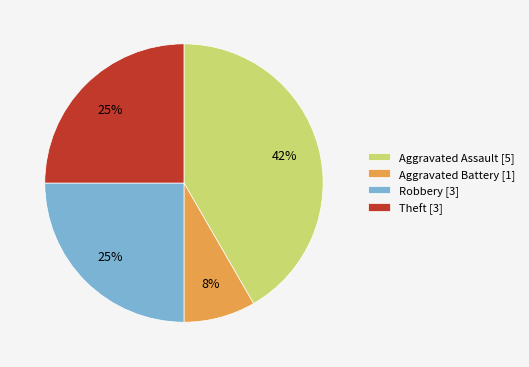

How many slices are in this pie chart?

4